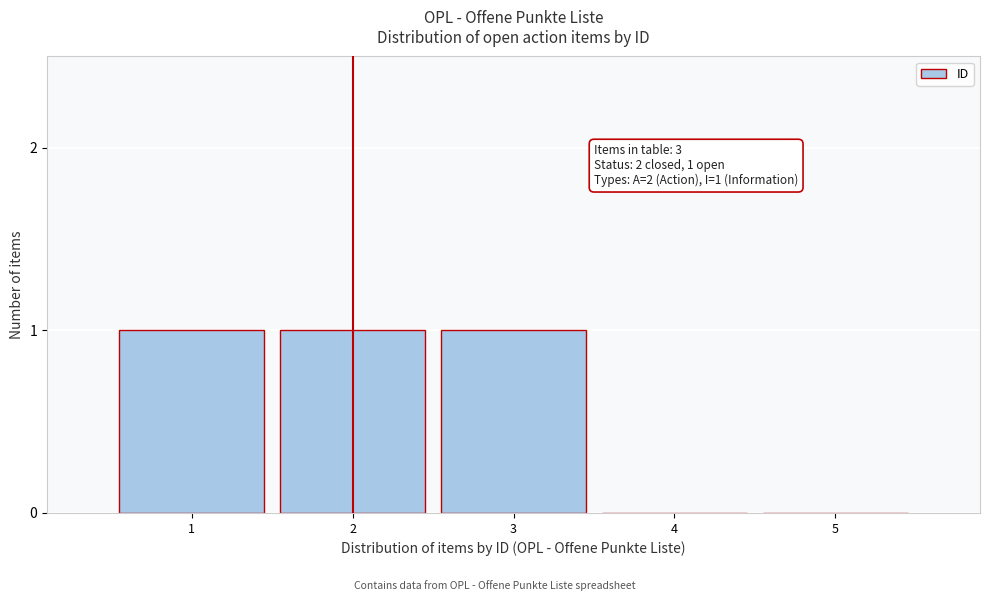

Reading left to right, transcribe all the data shown in this chart.

1=1	2=1	3=1	4=0	5=0